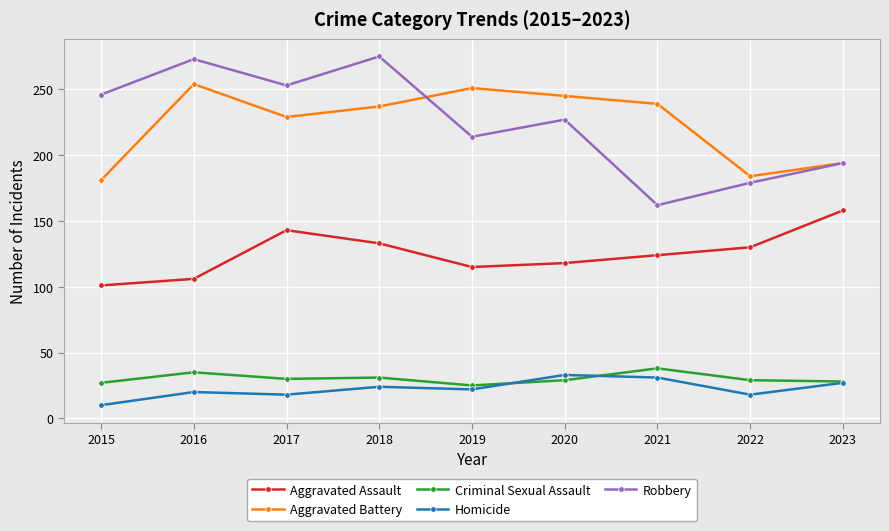

What is the smallest value displayed?

10